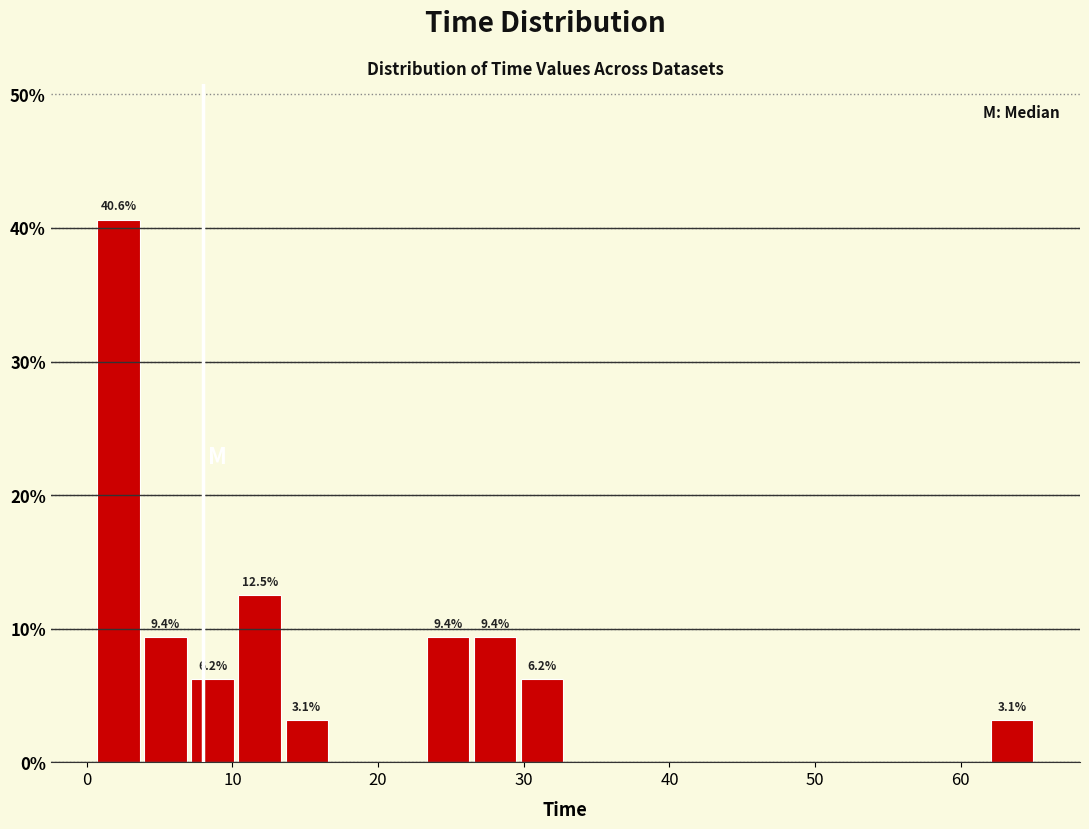

Read against the x-axis, roughly where is the centre of the tallest bar?

2